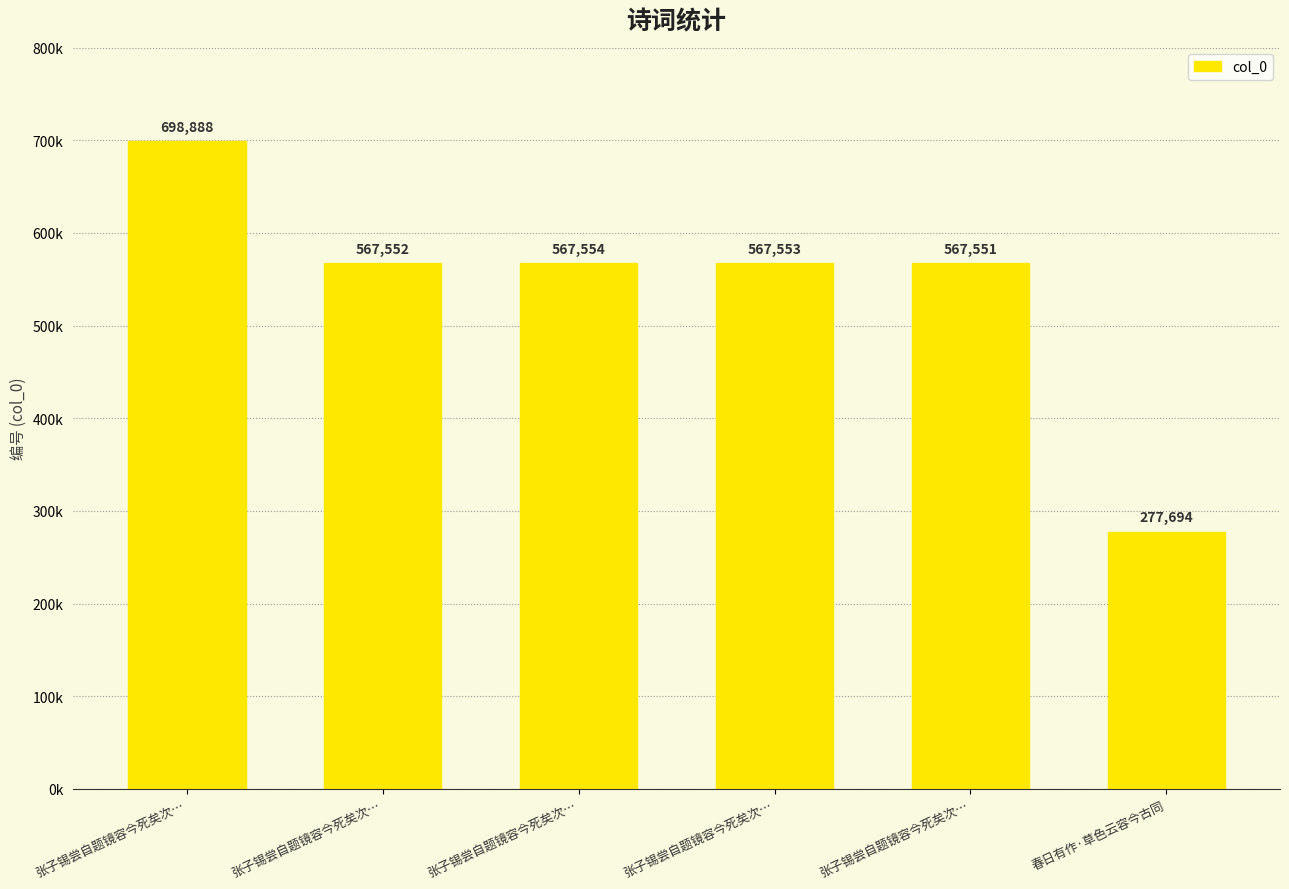

The value at 张子锡尝自题镜容今死矣次… is 832576. True or false?

False